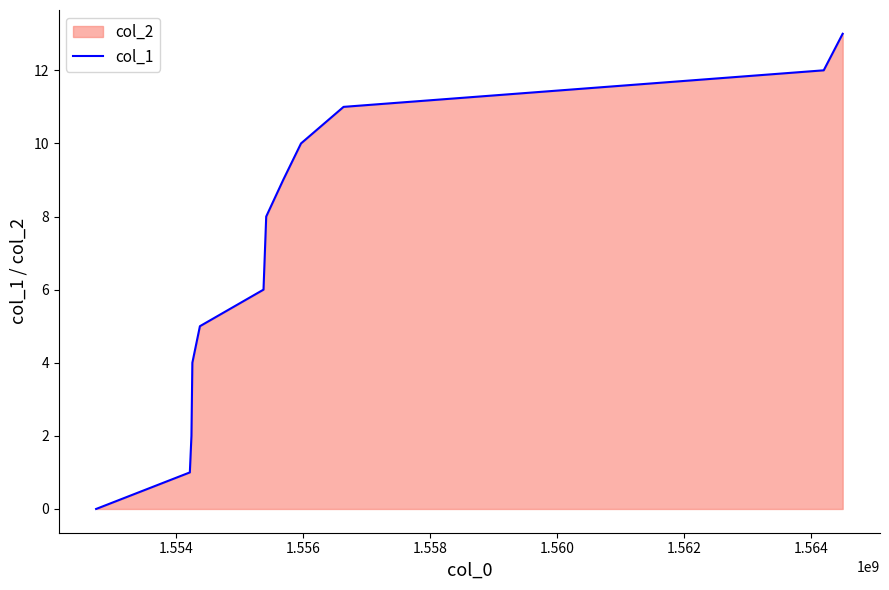

What is the value of the 12th point from the left?

12